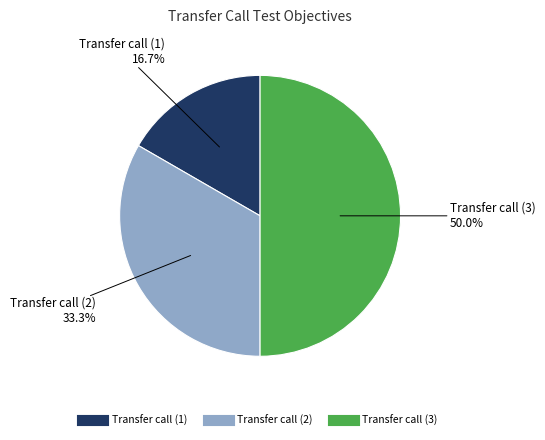

To the nearest percent, what is the difference between the Transfer call (3) and Transfer call (2) slice percentages?

17%